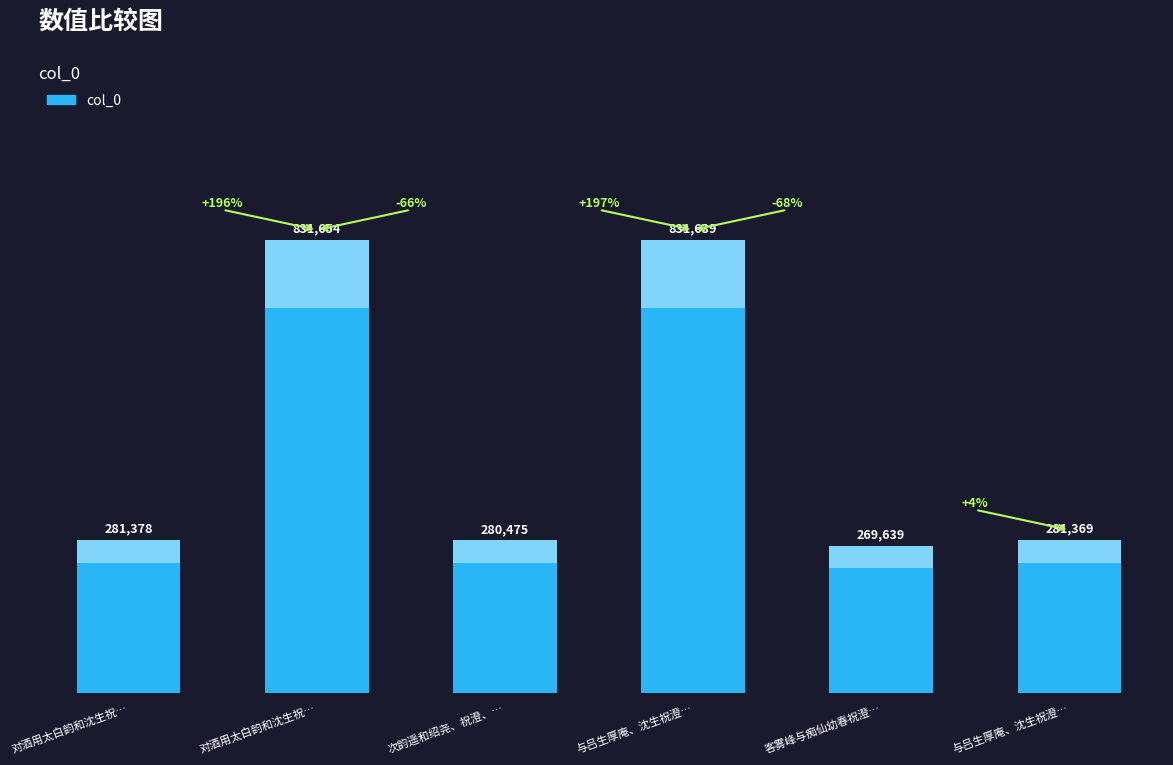

Approximately how many times larger is the value at 对酒用太白韵和沈生祝… compared to 客雾峰与痴仙幼春祝澄…?

1.0